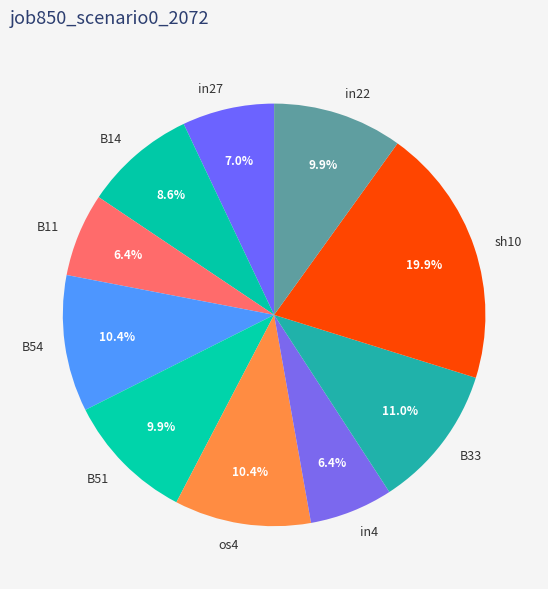

To the nearest percent, what is the difference between the B51 and os4 slice percentages?

1%